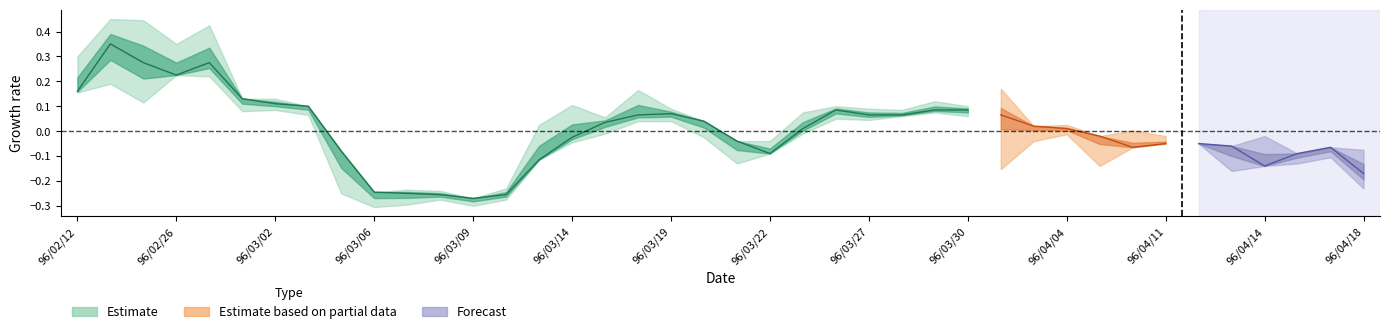

What is the spread (max minus min) of values at 10?

0.1